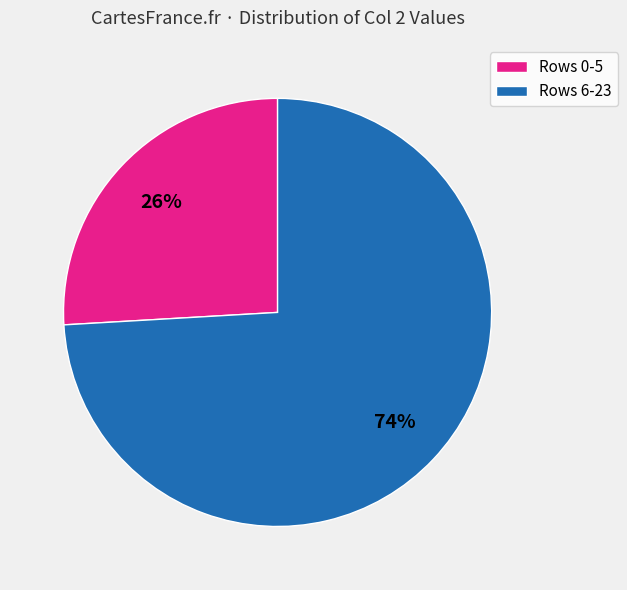

Count the number of slices in the pie.

2